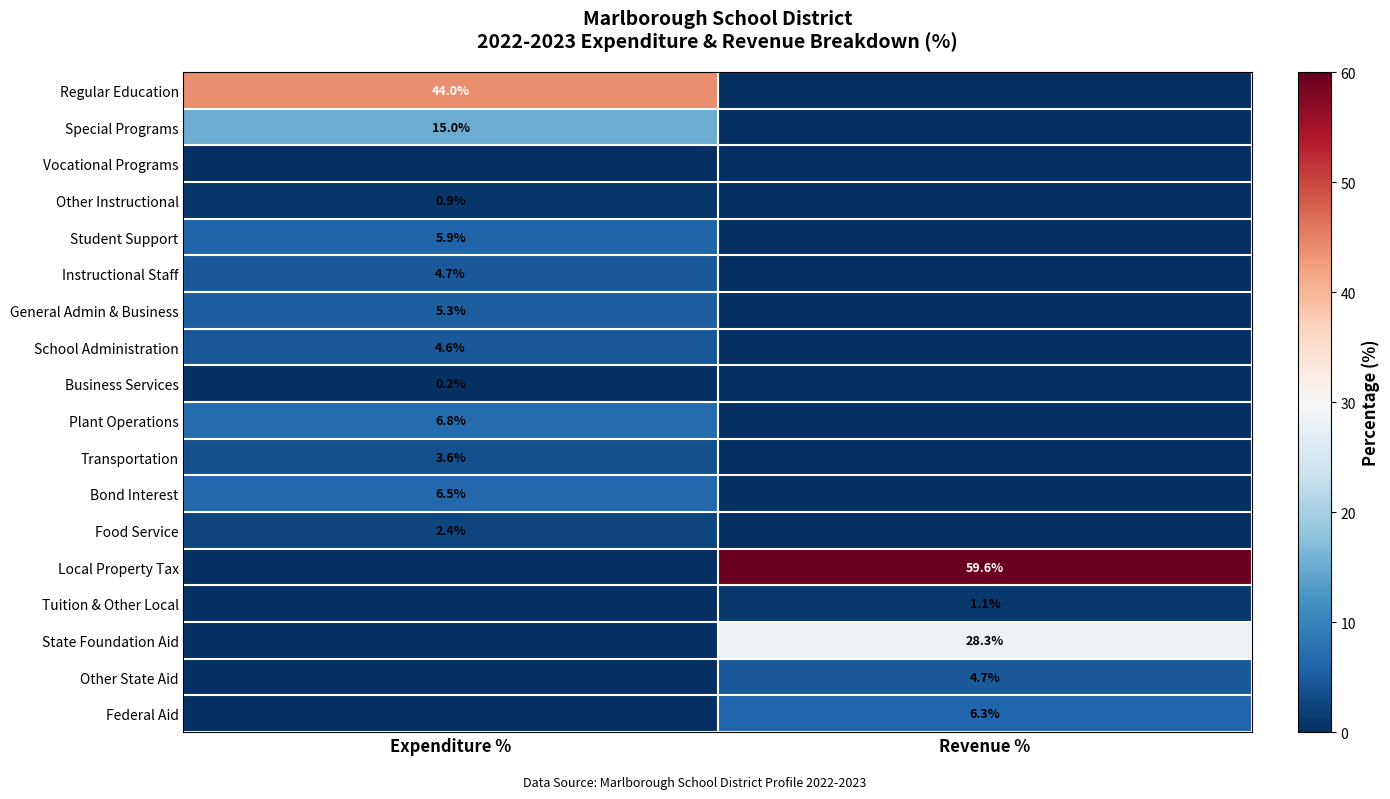

What is the greatest value displayed?

59.6